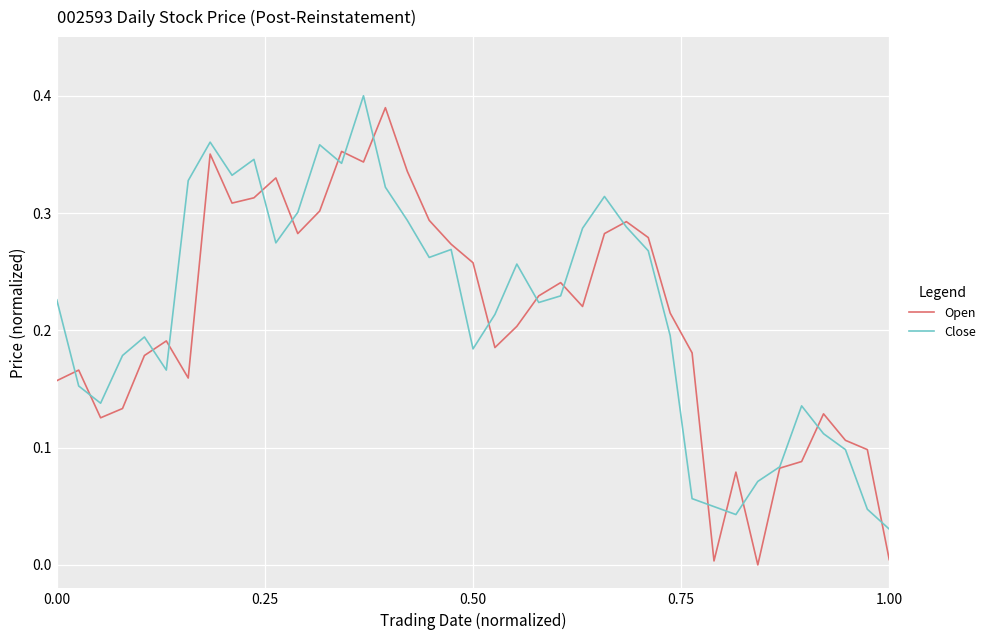

Is this an area chart (filled region under the line)?

No